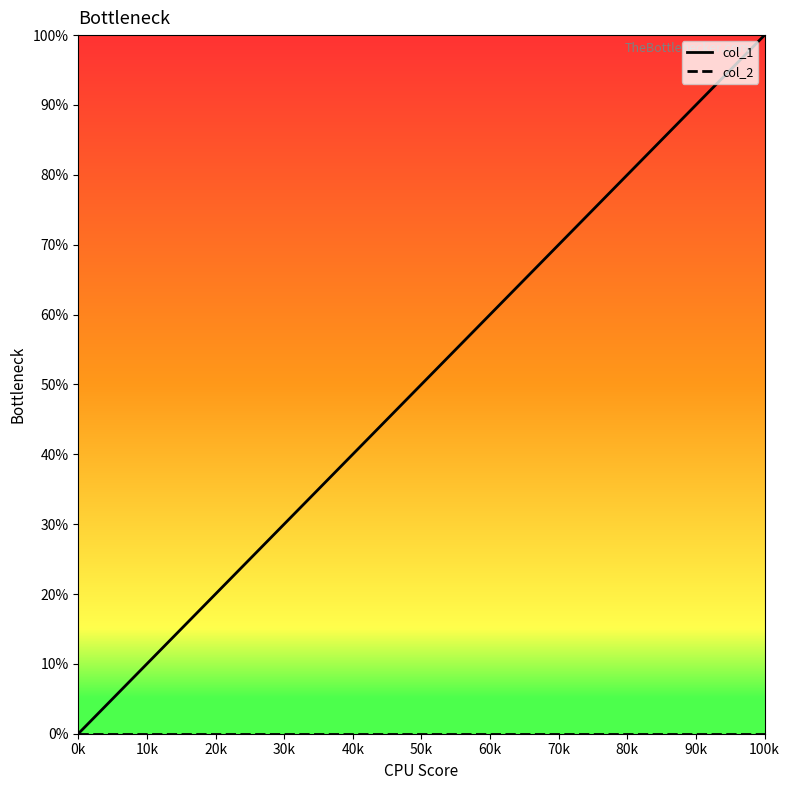

Which series has the widest spread of values?

col_1